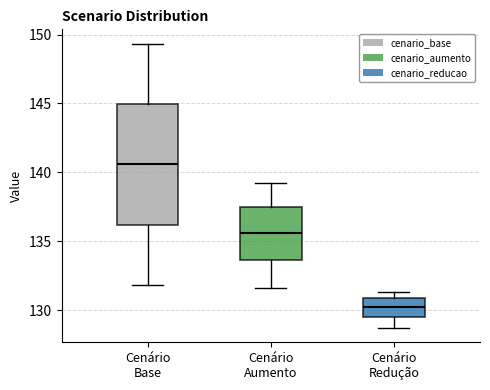

Reading left to right, read every box against the y-axis: the position of its median line, the range the box covers, and the ends of its whiskers. The values are not printed on the chart, so give them approximately, as read against the axis.

Cenário Base: median 140.5, box 136.0 to 145.0, whiskers 132.0 to 149.5
Cenário Aumento: median 135.5, box 133.5 to 137.5, whiskers 131.5 to 139.0
Cenário Redução: median 130.5, box 129.5 to 131.0, whiskers 128.5 to 131.5